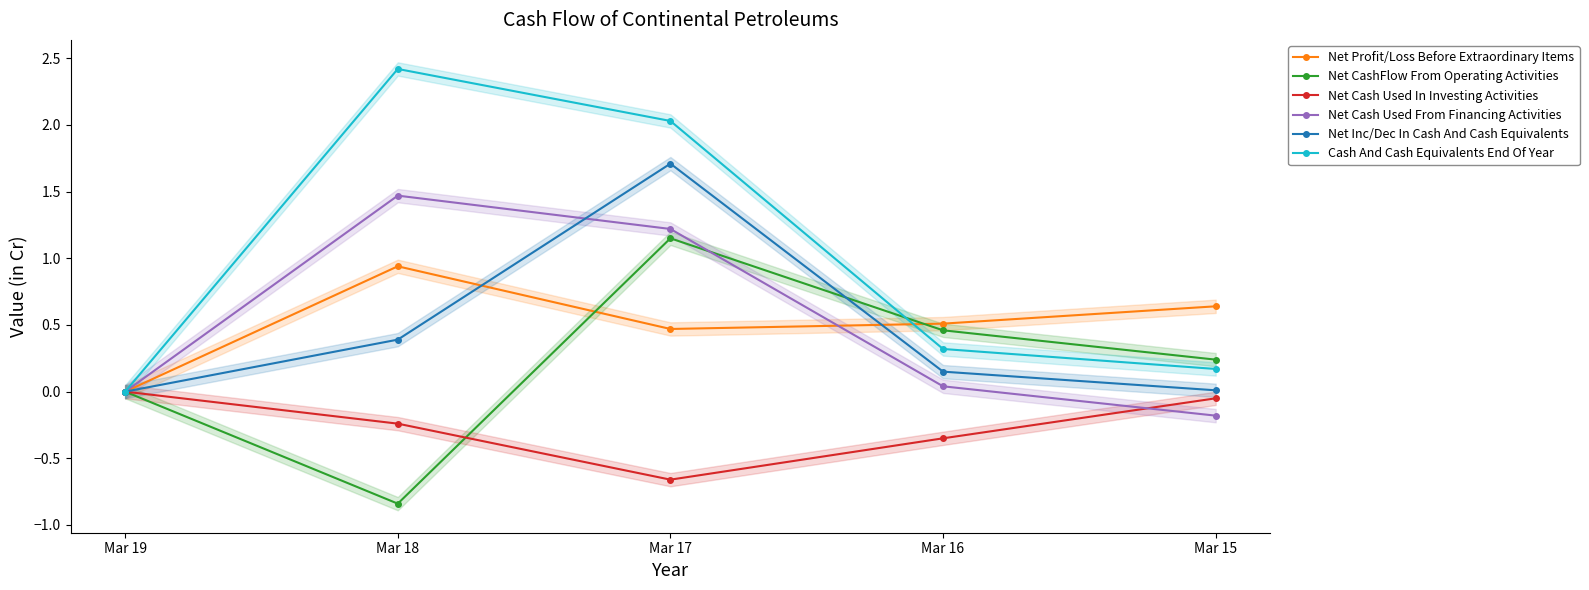

Does the chart display data point markers on the line(s)?

Yes